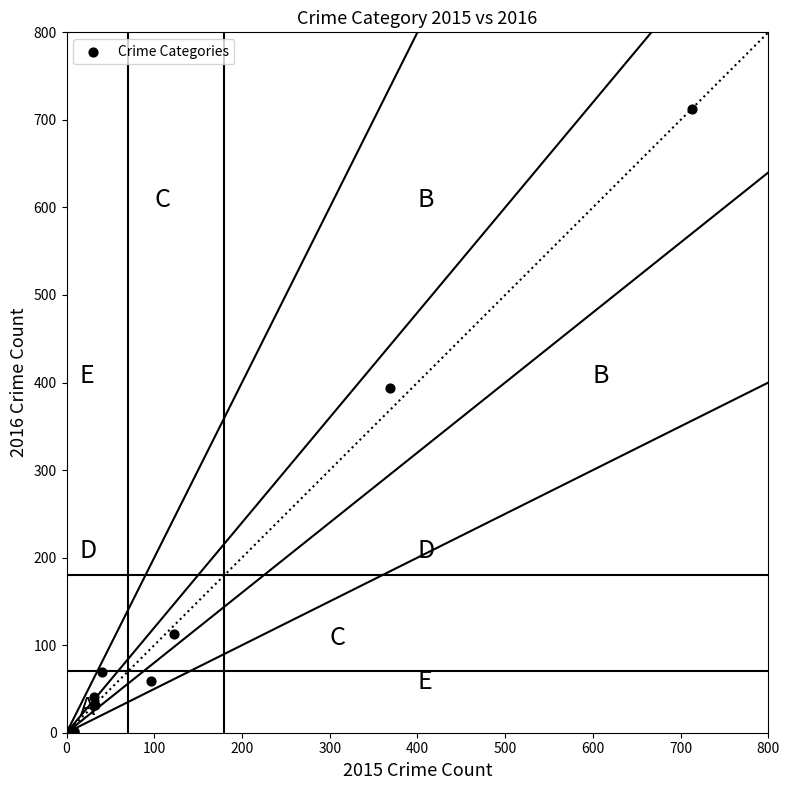

What Y value in the scatter plot is closest to 357?

394